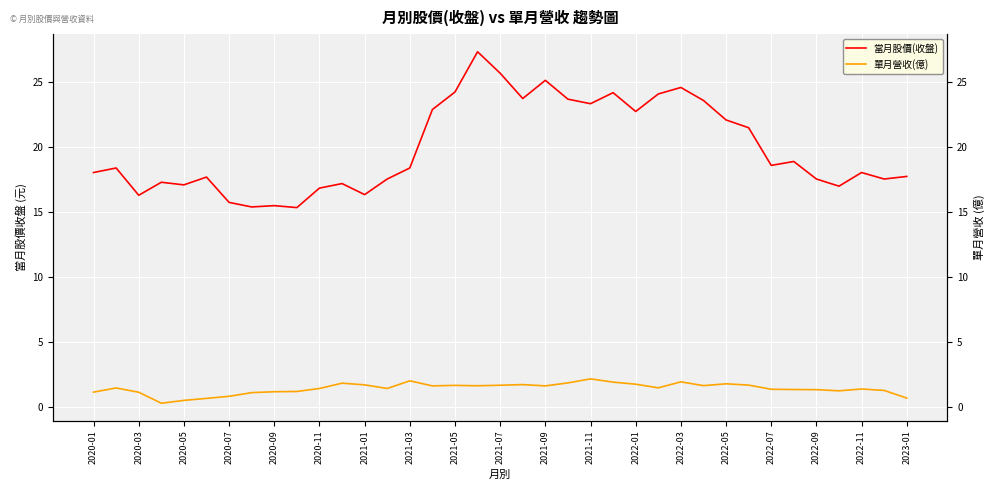

What is the value of the 當月股價(收盤) point at the 19th from the left?

25.7